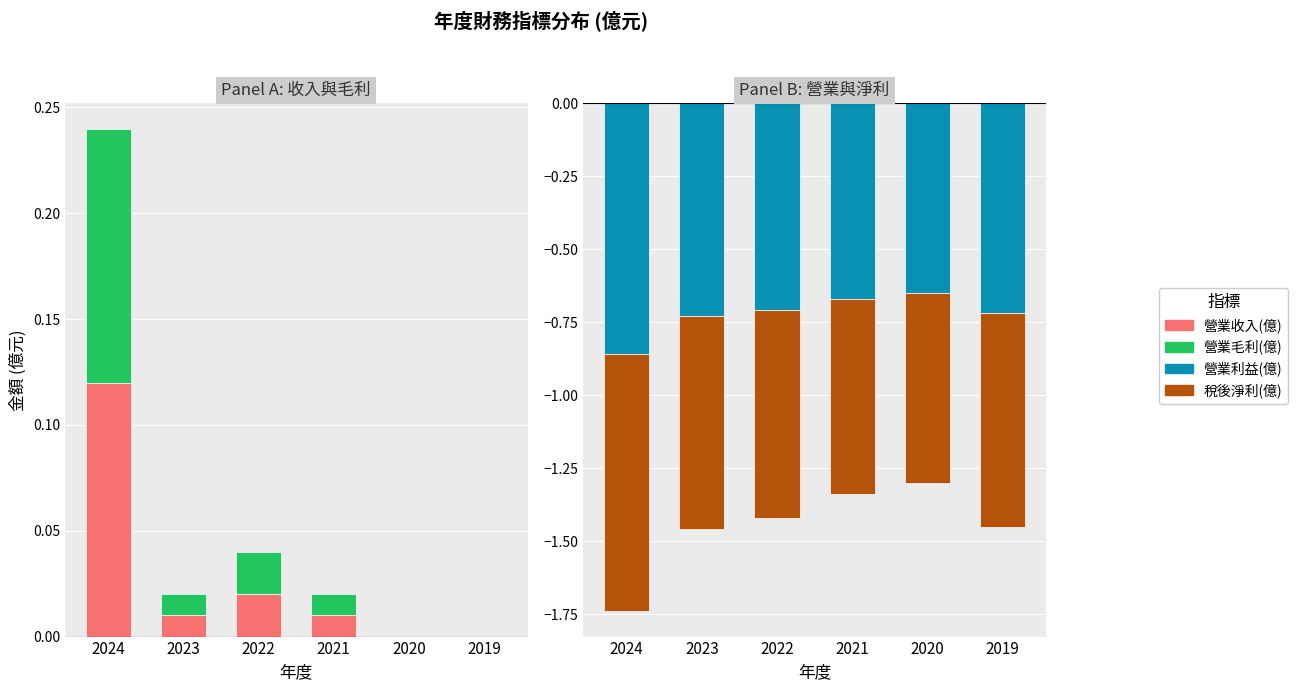

How many bars are there in each group?

4